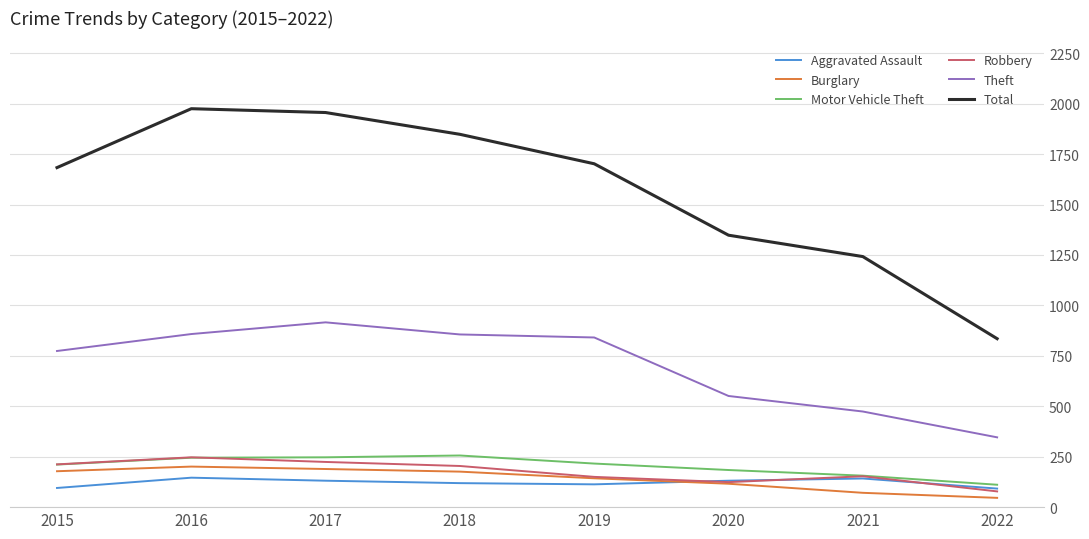

True or false: Total has a value of 655 at 2015.

False